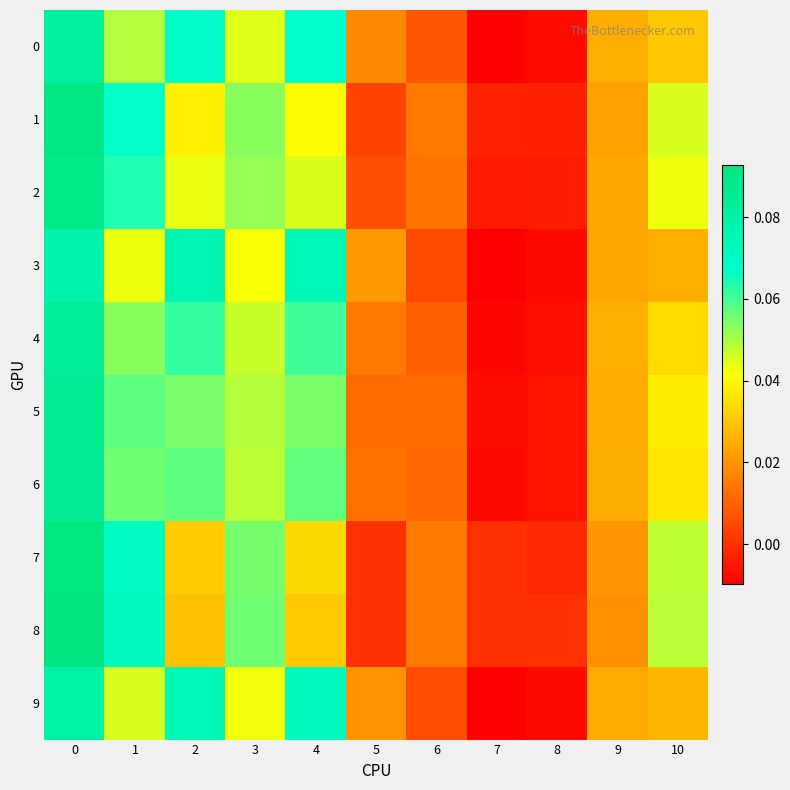

Count the number of data series in this chart.

10